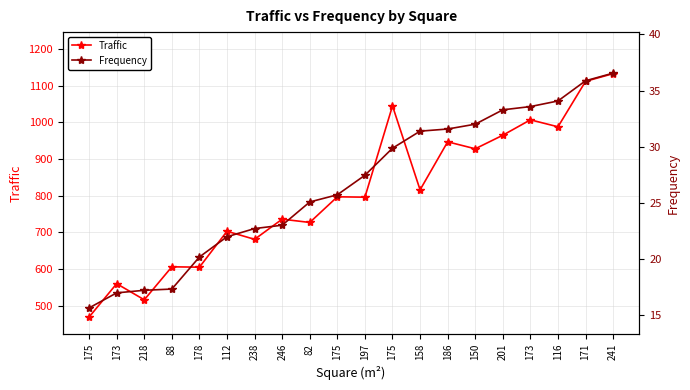

At which category does the chart reach its minimum across all series?

175